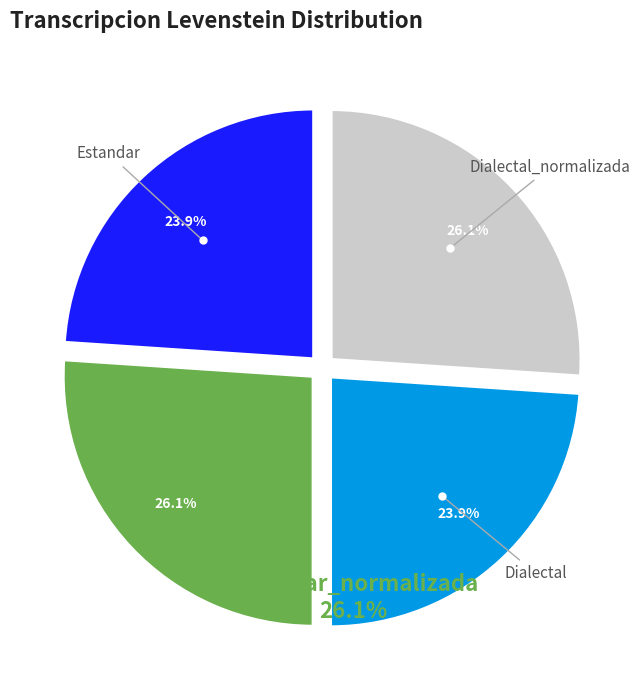

Approximately how many times larger is the value at Dialectal compared to Estandar_normalizada?

0.9